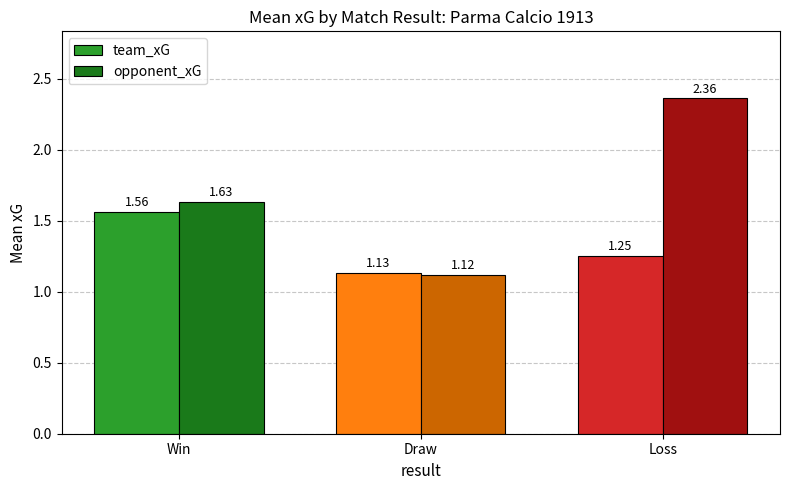

At how many categories does at least one series exceed 1?

3